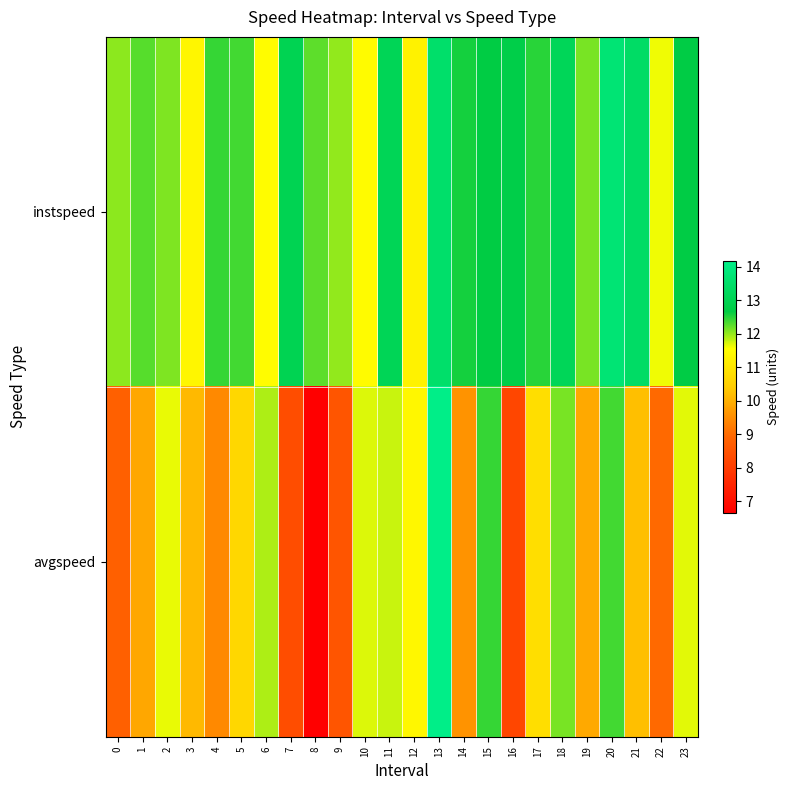

At which category does the chart reach its minimum across all series?

8